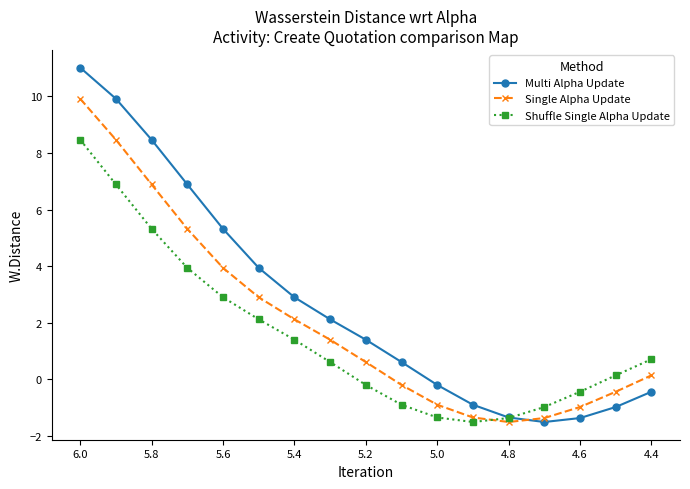

True or false: Multi Alpha Update and Shuffle Single Alpha Update intersect in this chart.

True